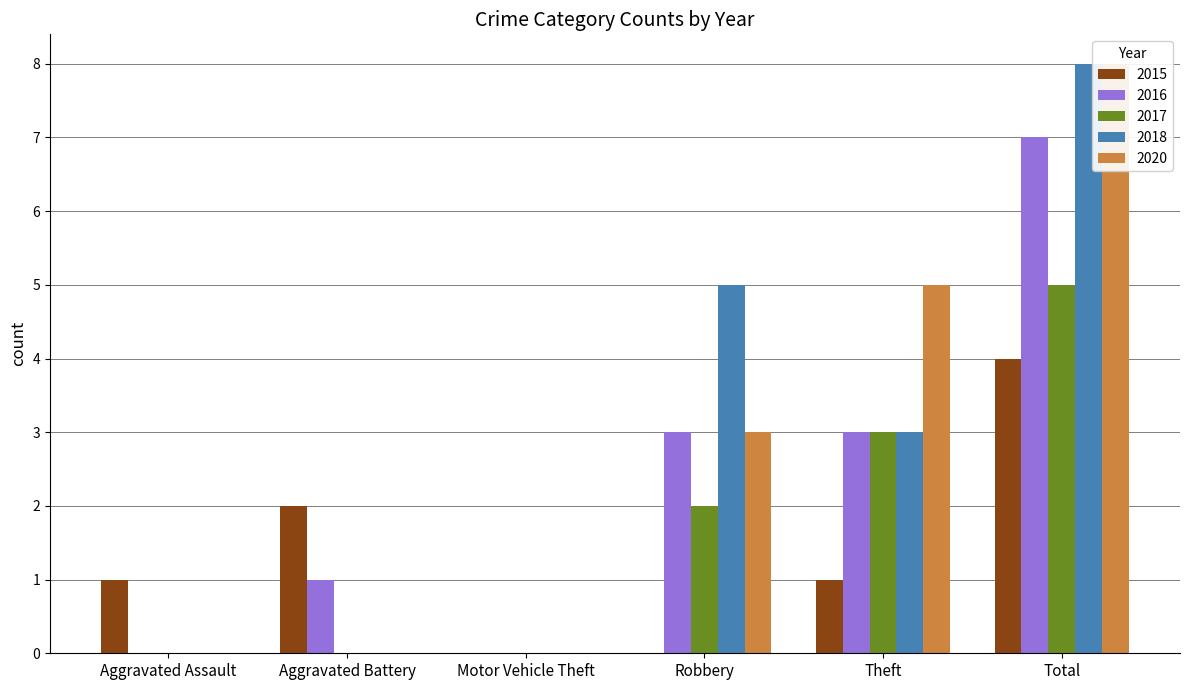

What position from the left is Aggravated Assault?

1